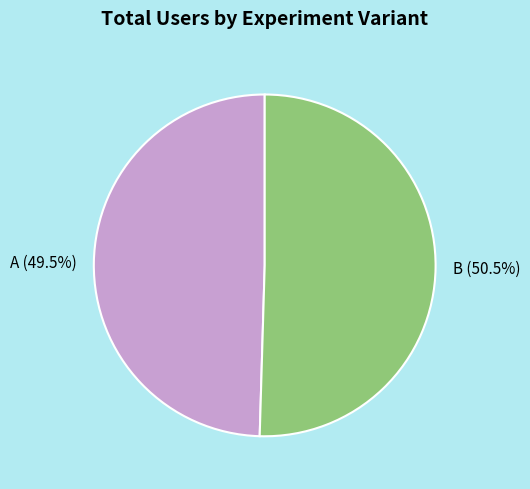

Is B the majority of the pie?

Yes